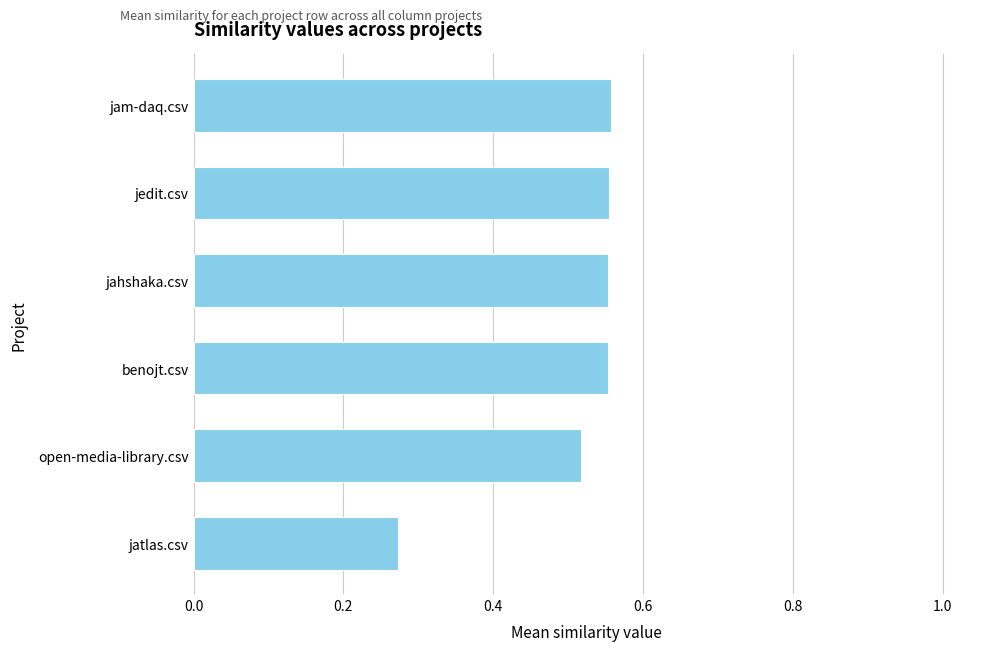

What is the sum of all values?

3.0